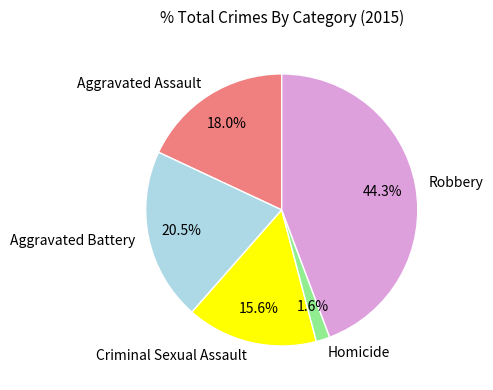

Rank the categories by value from highest to lowest.

Robbery, Aggravated Battery, Aggravated Assault, Criminal Sexual Assault, Homicide